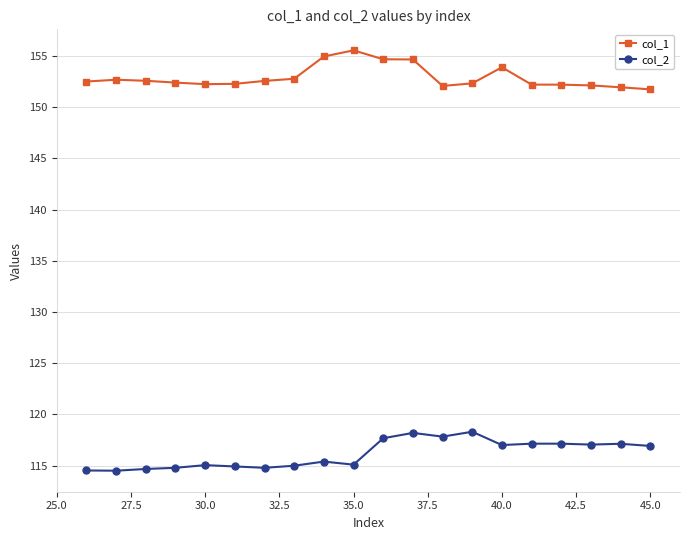

List the series in order of their overall mean, highest first.

col_1, col_2